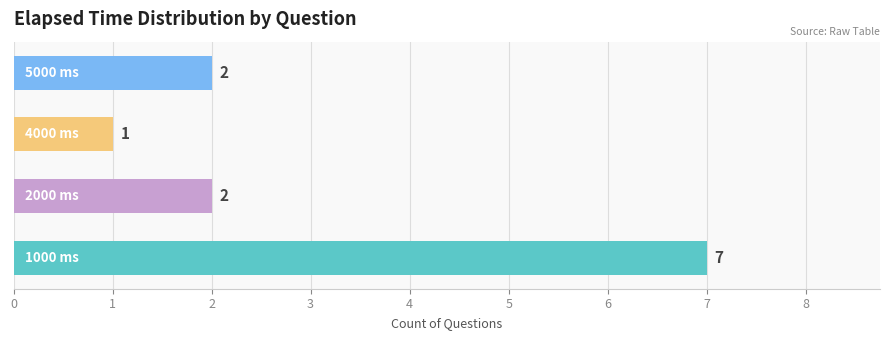

What is the difference between the maximum and minimum values?

6